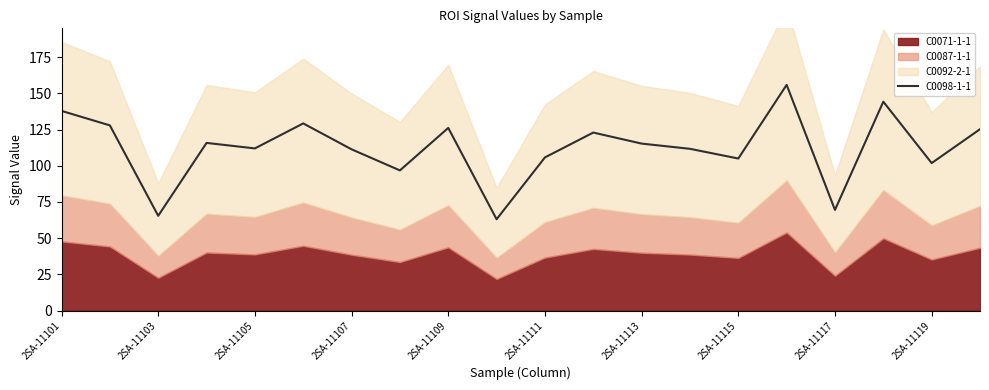

What is the sum of all values?

2243.9